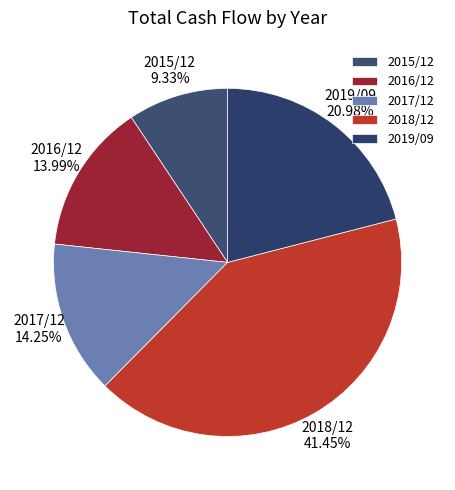

True or false: 2015/12 accounts for 9% of the total.

True